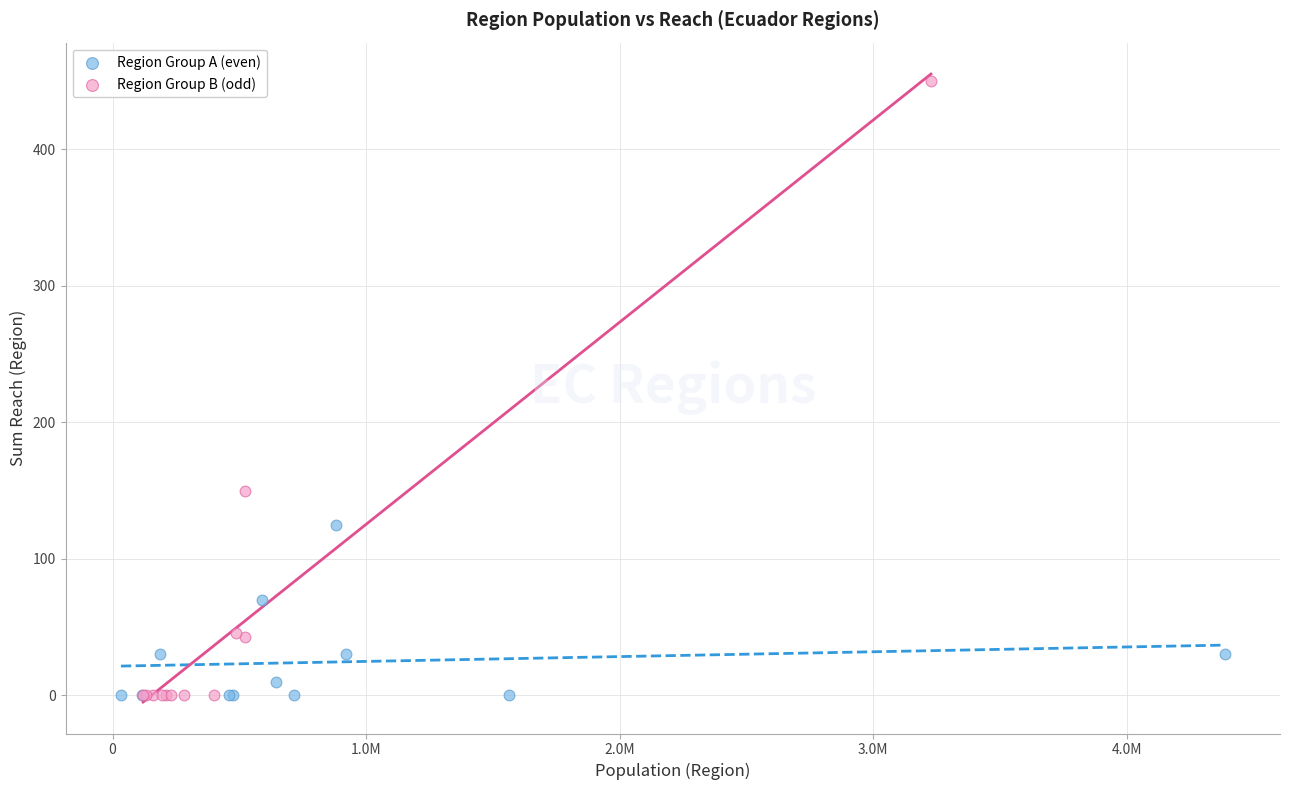

Which series has the largest Y range (max minus min)?

Region Group B (odd)